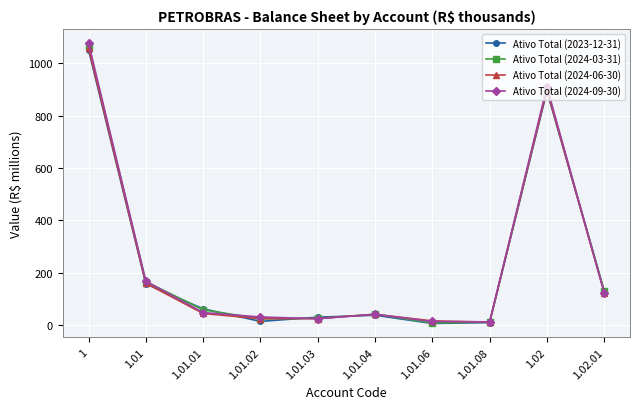

What is the label of the 3rd point from the left?

1.01.01